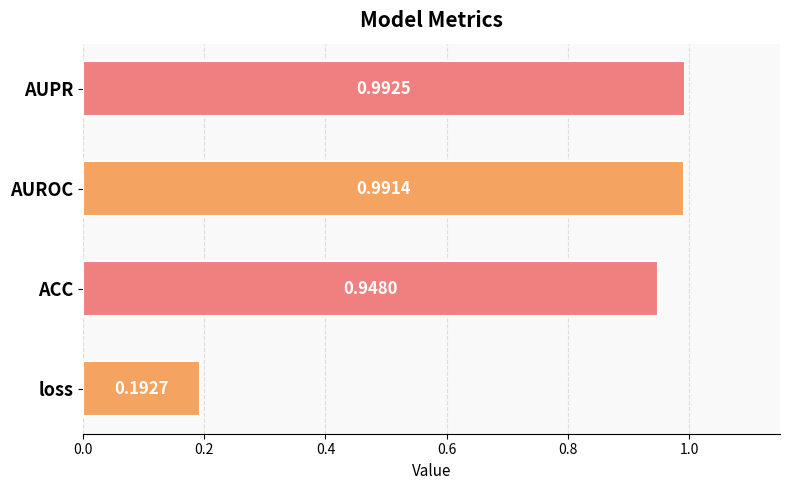

What is the difference between the maximum and minimum values?

0.8